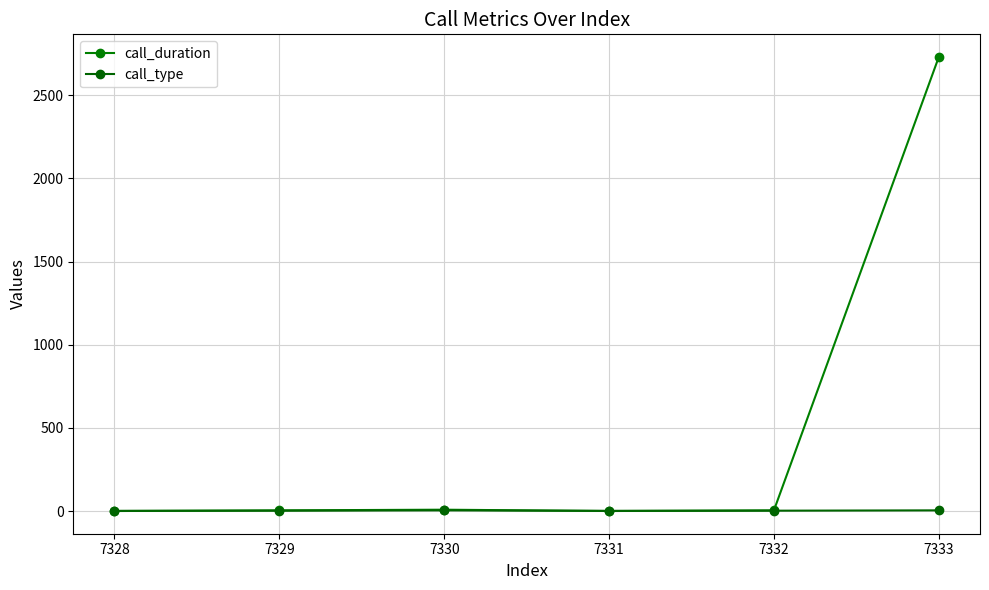

What is the lowest value of the call_type series?

1